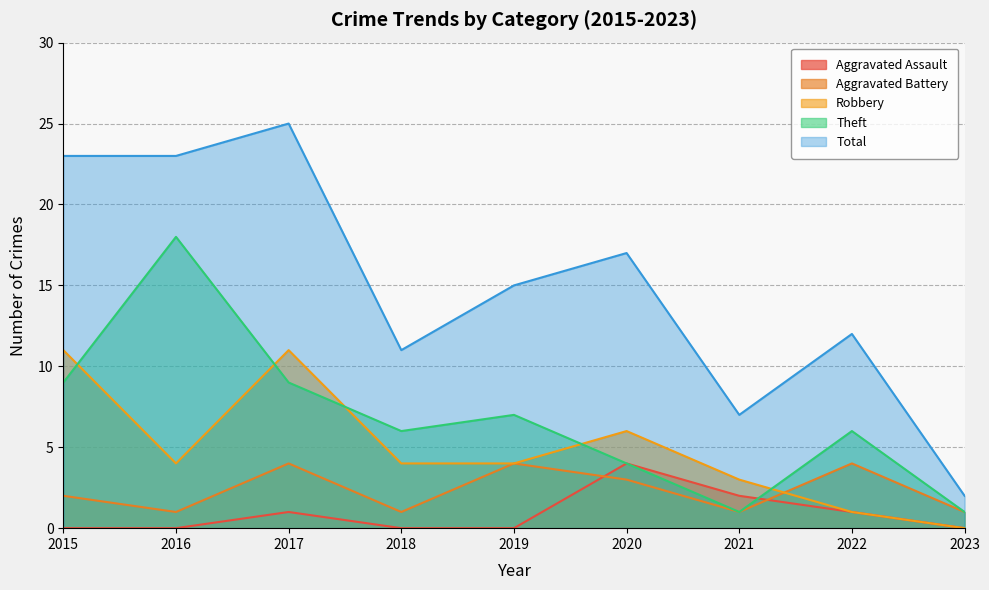

Does the chart have visible grid lines?

Yes